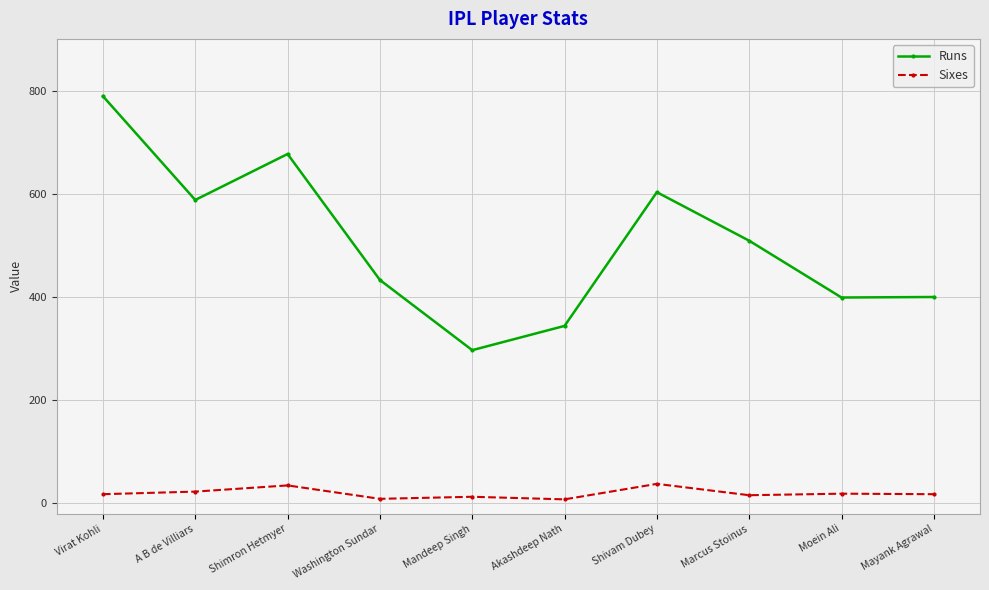

What is the label of the 7th point from the left?

Shivam Dubey